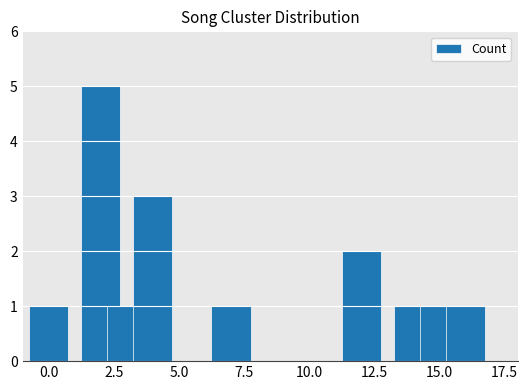

What is the difference between the maximum and minimum values?

4